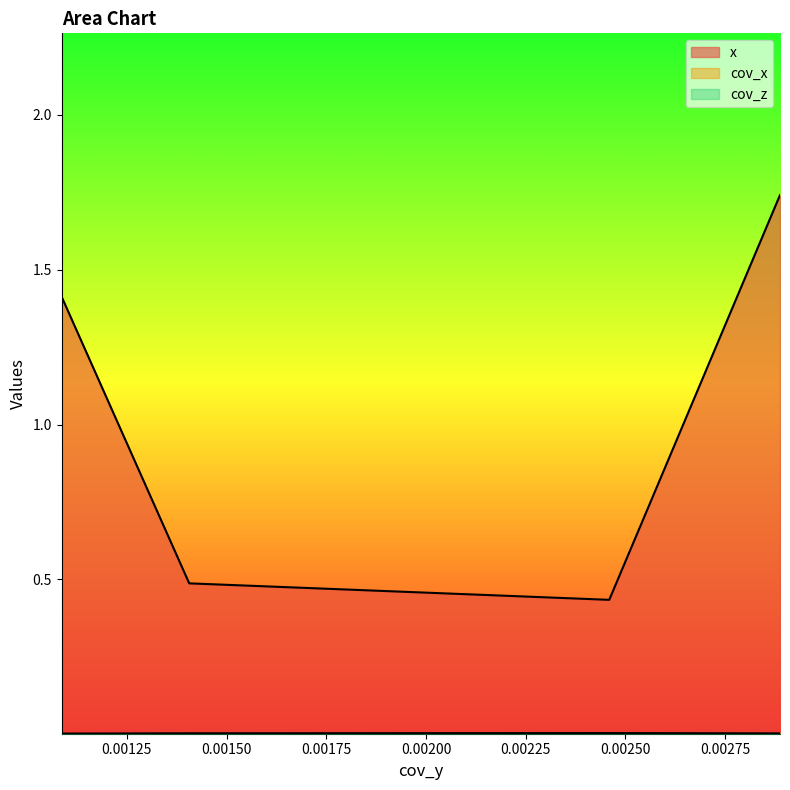

Rank the categories by x value from lowest to highest.

0.0024593442821197664, 0.0014064095803084887, 0.0010866143395236146, 0.0028874363512821216